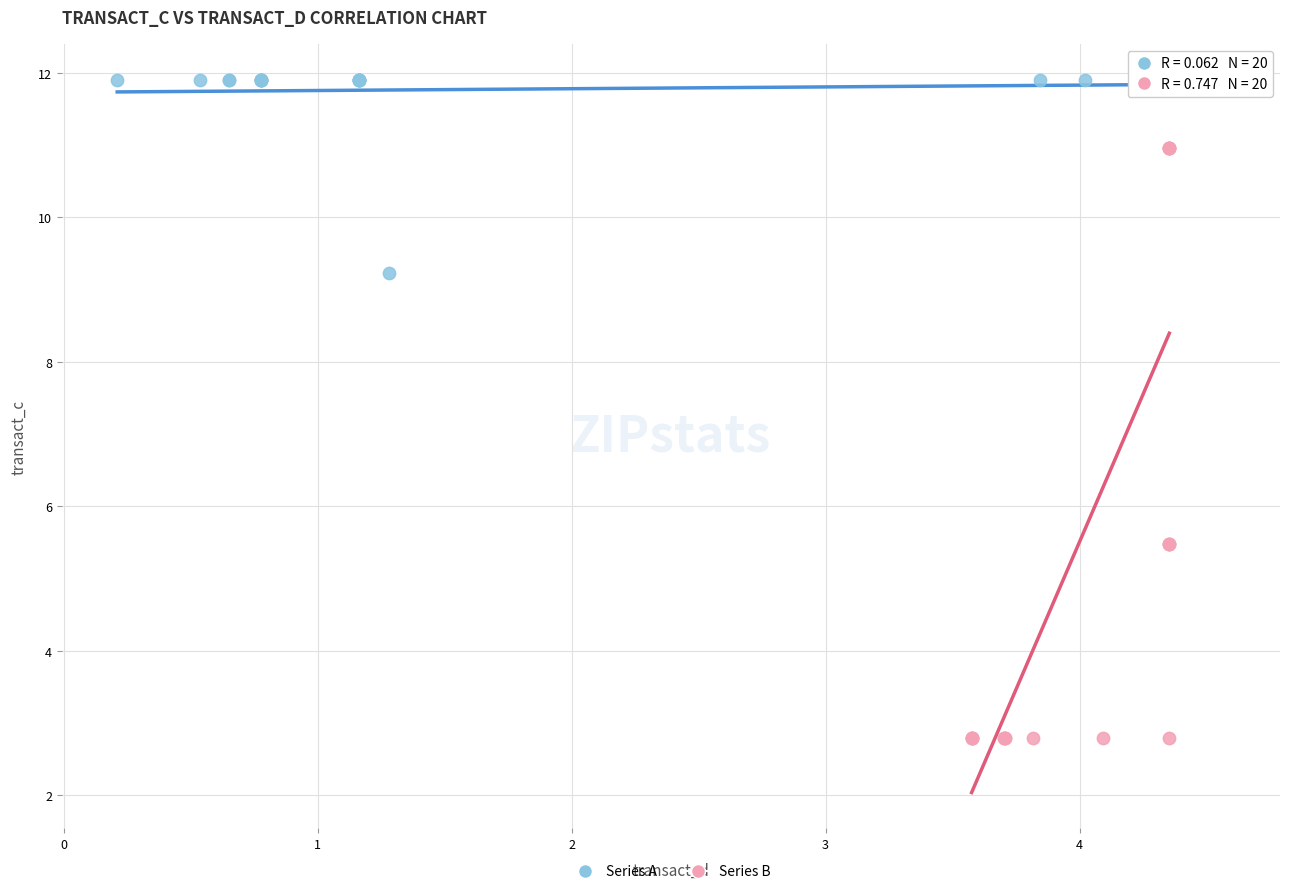

Which series contains the lowest Y value?

Series B